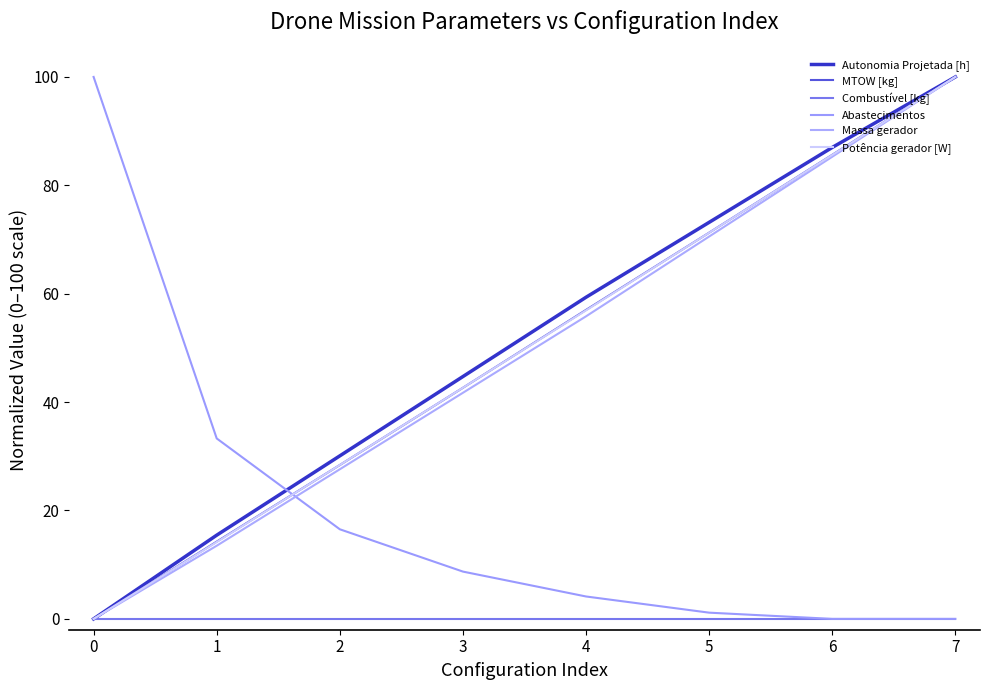

How many distinct data groups are displayed?

6